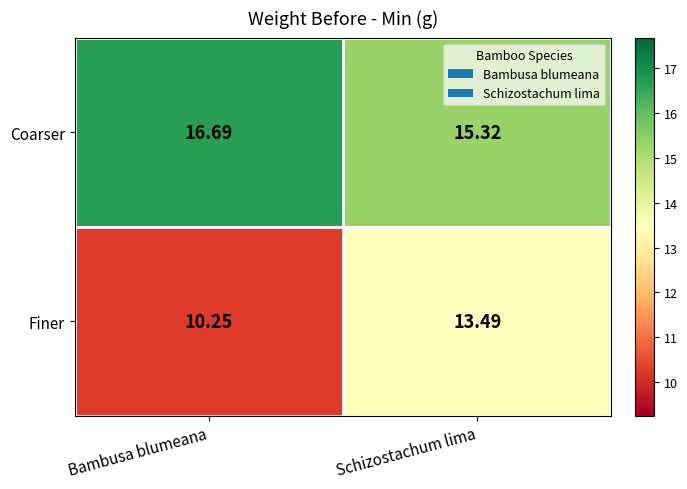

How many categories are shown in the chart?

2